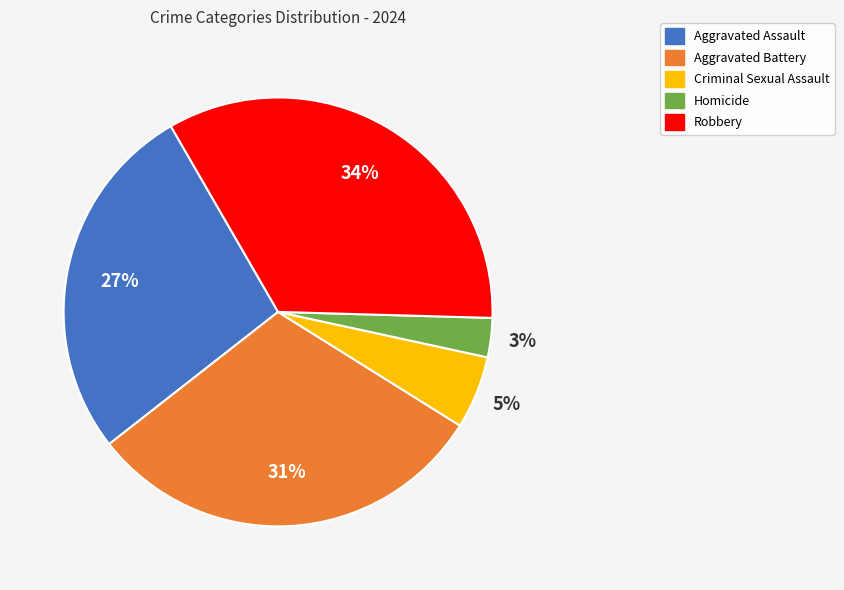

Approximately how many times larger is the value at Aggravated Assault compared to Aggravated Battery?

0.9